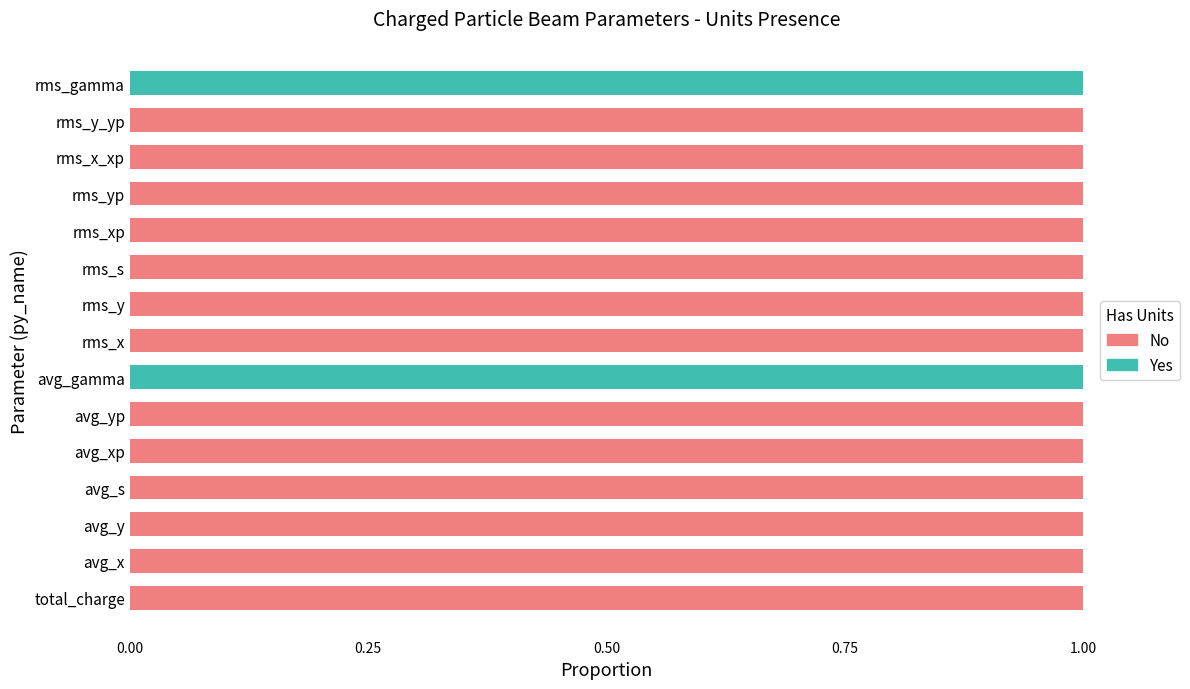

The value of Yes at avg_x is 1. True or false?

False